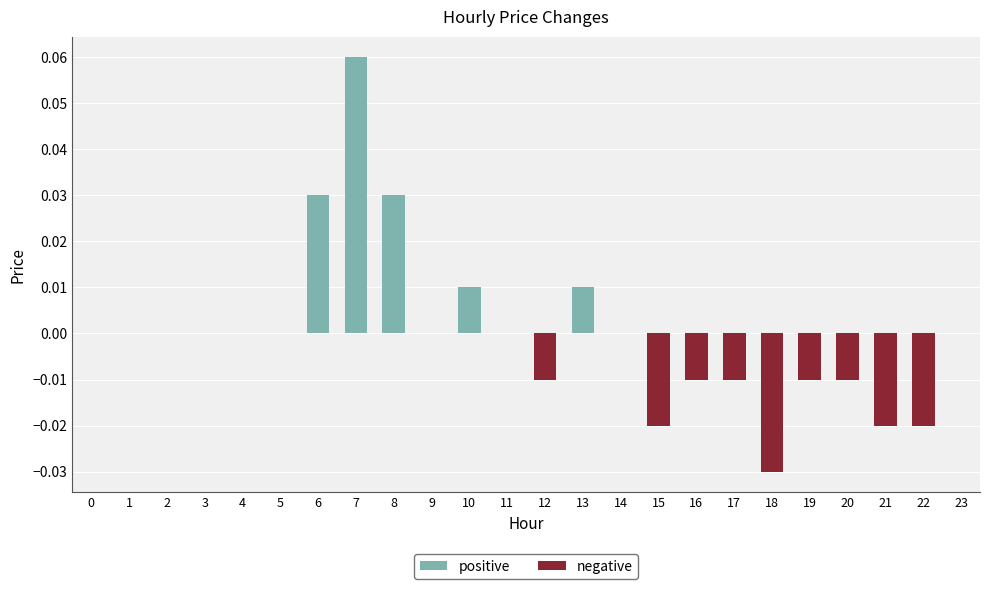

How many positive values does the positive series have?

5